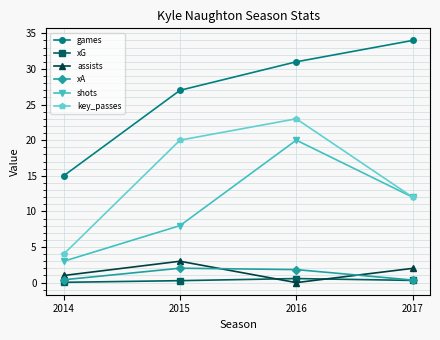

What is the difference between the highest and lowest values at 2015?

26.7